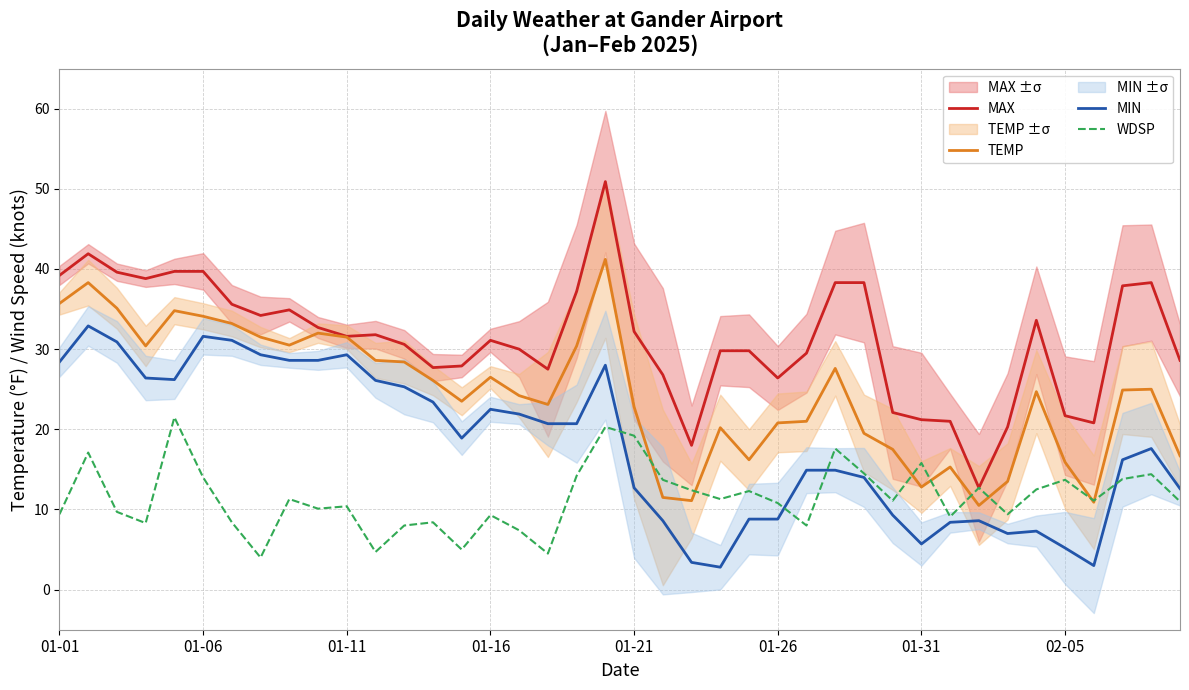

What value does the MAX series have at 01-16?

31.1